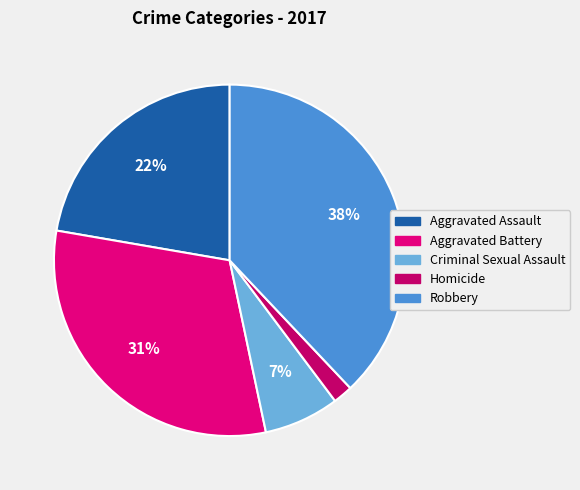

What percentage is the Robbery slice, to the nearest percent?

38%